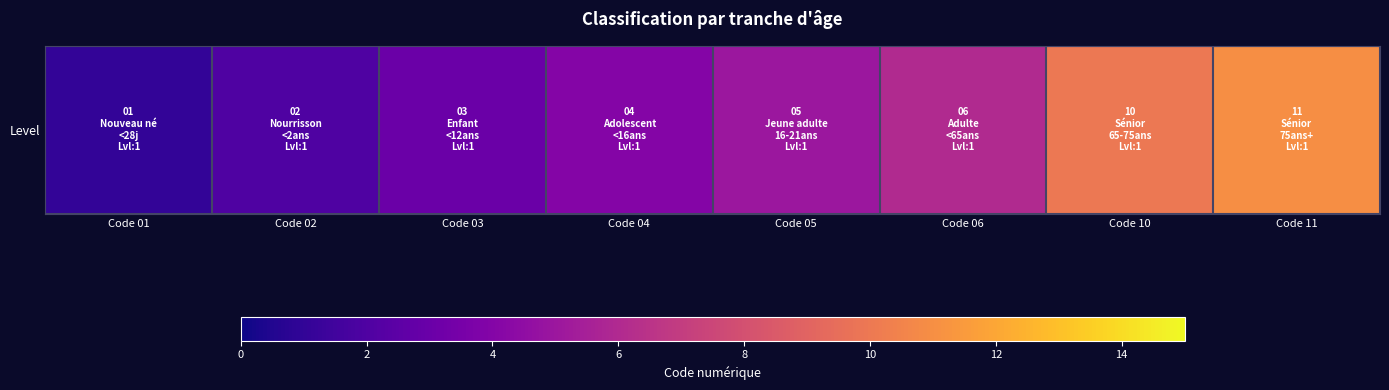

Reading left to right, list all the values displayed in this chart.

Code 01=1	Code 02=2	Code 03=3	Code 04=4	Code 05=5	Code 06=6	Code 10=10	Code 11=11